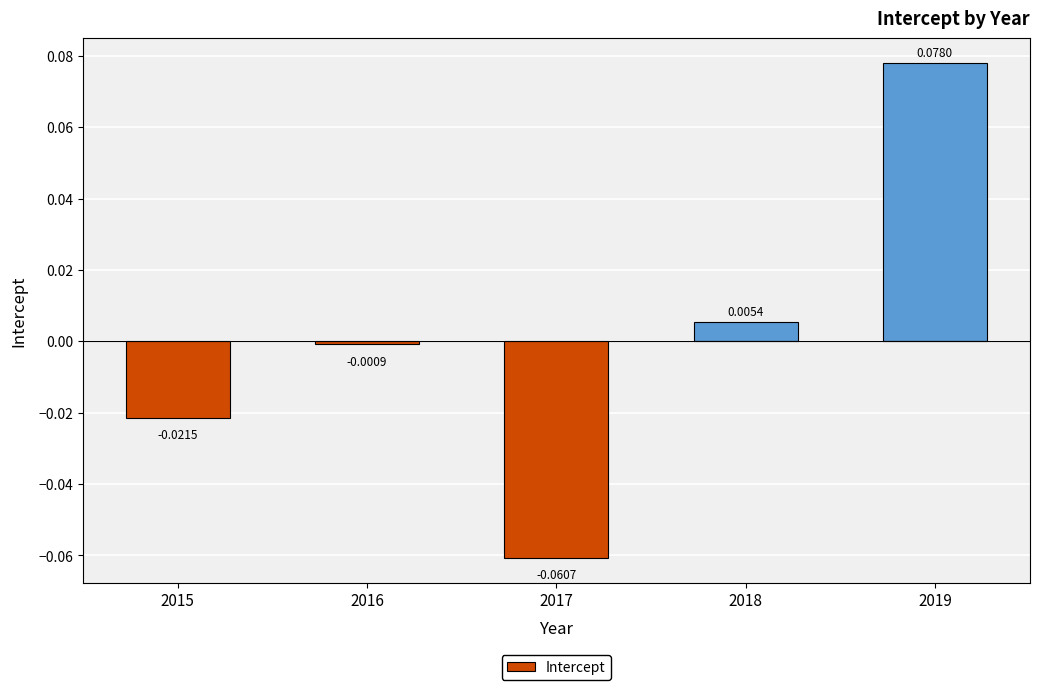

What is the change in value from 2017 to 2018?

+0.1